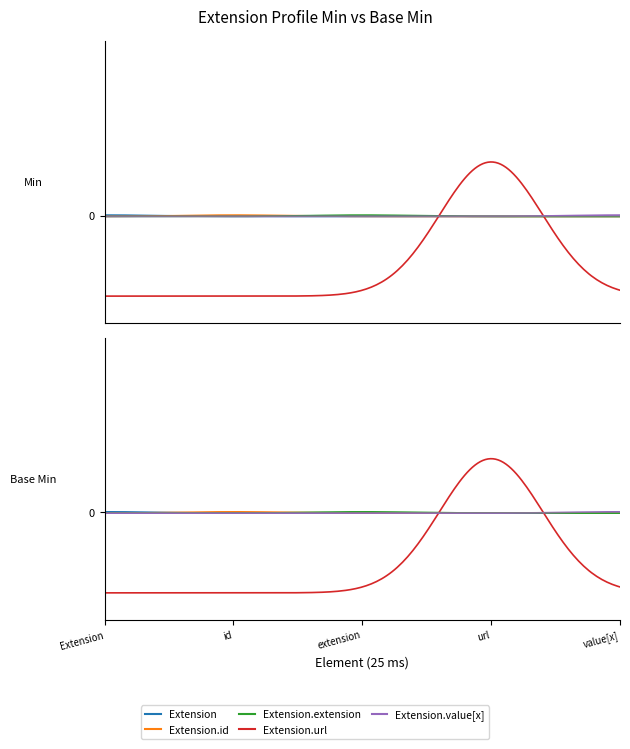

How many interior local peaks does the Min series have?

1